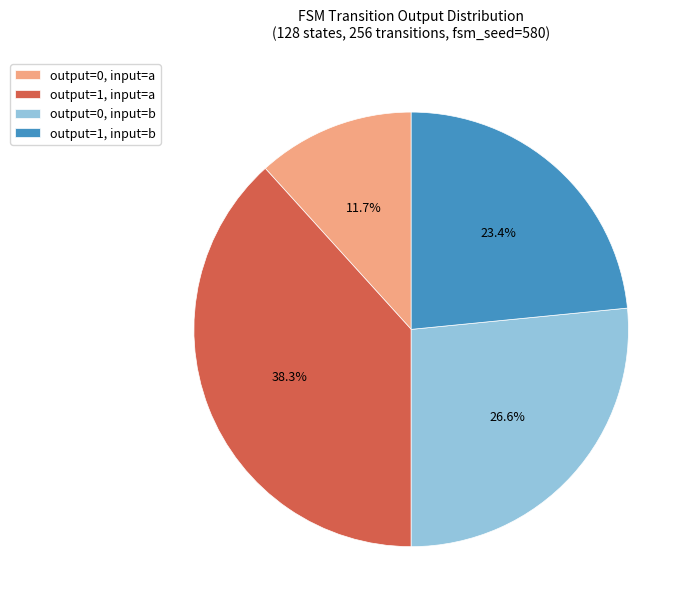

Which category has the biggest portion of the pie?

output=1, input=a